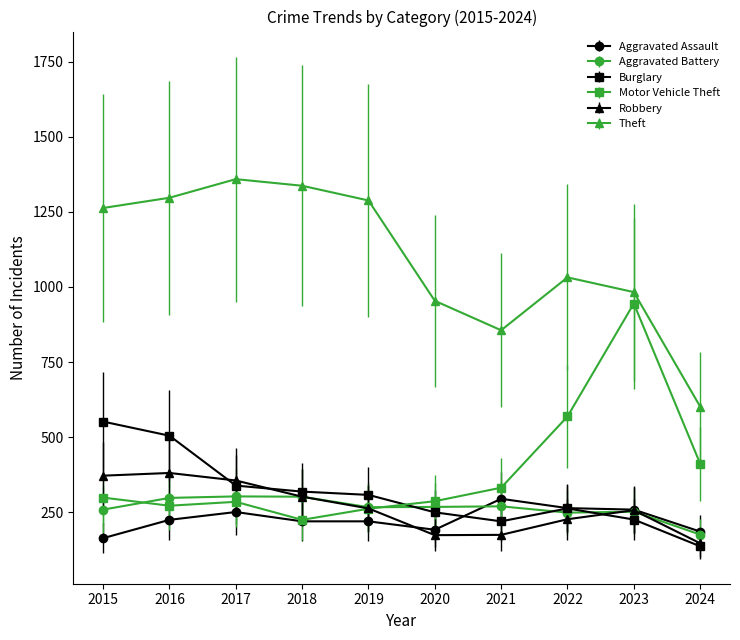

How many series are shown in this chart?

6